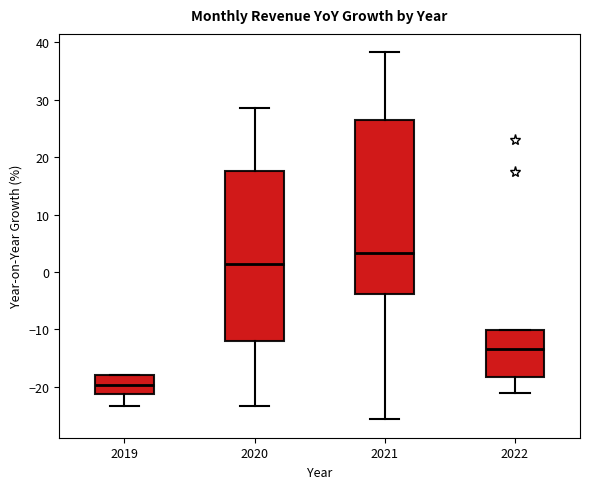

Reading left to right, transcribe this box plot: for each box, give where its median line is, the range the box spans, and where its two whiskers end, as read against the y-axis. The values are not printed on the chart, so give them approximately, as read against the axis.

2019: median -20, box -21 to -18, whiskers -23 to -18
2020: median 1, box -12 to 18, whiskers -23 to 29
2021: median 3, box -4 to 27, whiskers -26 to 38
2022: median -13, box -18 to -10, whiskers -21 to -10